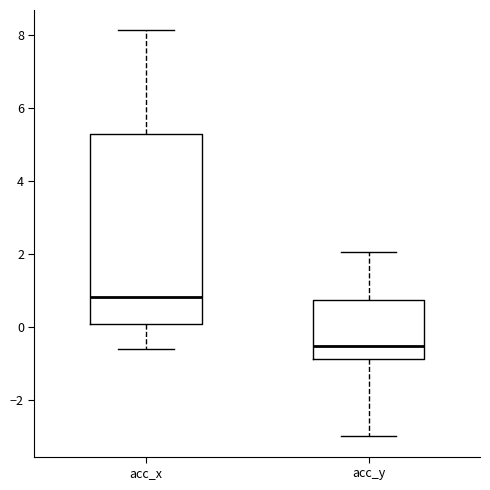

Comparing the boxes themselves (not the whiskers), which one is the tallest?

acc_x